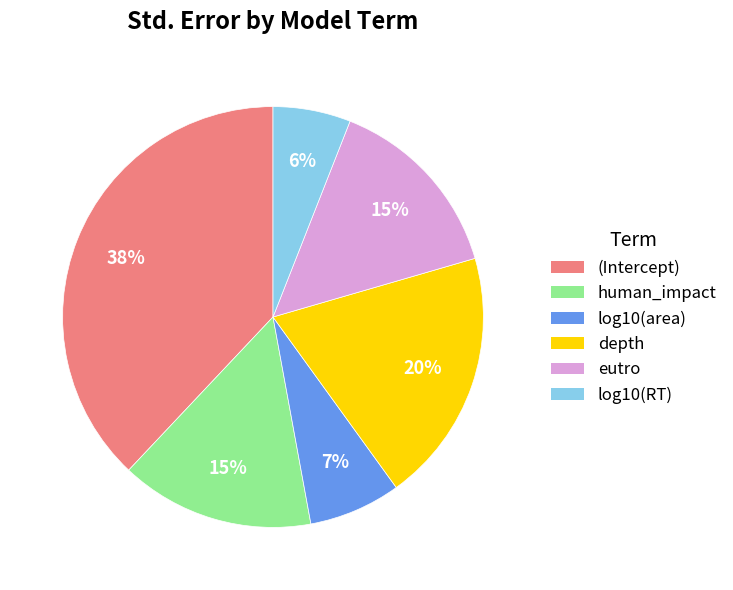

Which category has the smallest portion of the pie?

log10(RT)